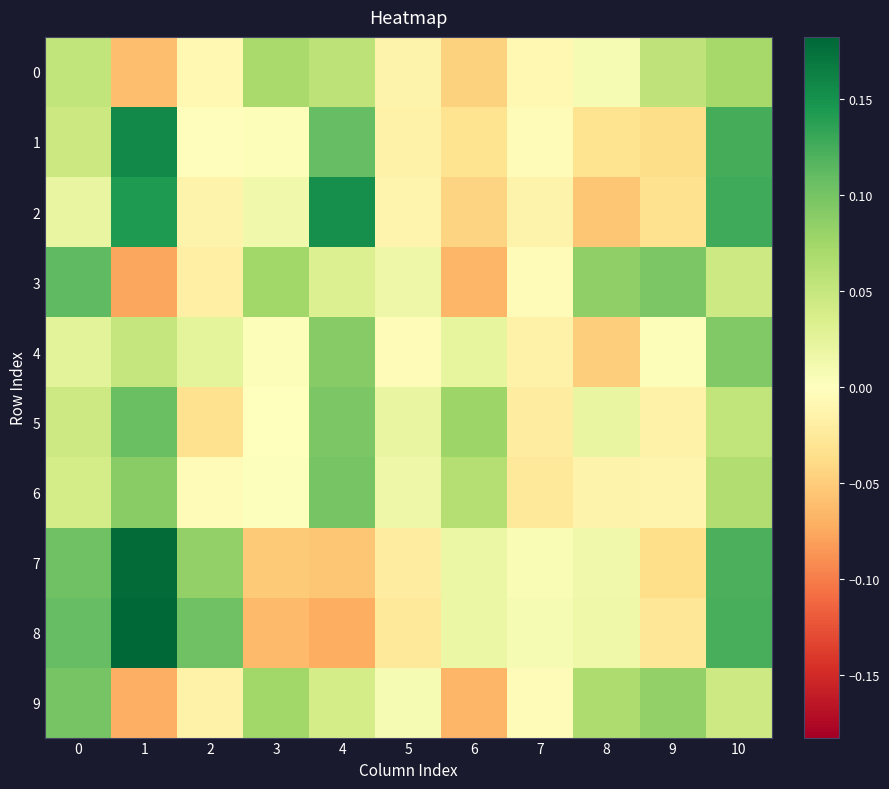

Reading left to right, list all the values displayed in this chart.

0: 0=0.1	1=-0.1	2=-0.0	3=0.1	4=0.1	5=-0.0	6=-0.0	7=-0.0	8=0.0	9=0.1	10=0.1
1: 0=0.0	1=0.2	2=-0.0	3=0.0	4=0.1	5=-0.0	6=-0.0	7=-0.0	8=-0.0	9=-0.0	10=0.1
2: 0=0.0	1=0.1	2=-0.0	3=0.0	4=0.2	5=-0.0	6=-0.0	7=-0.0	8=-0.1	9=-0.0	10=0.1
3: 0=0.1	1=-0.1	2=-0.0	3=0.1	4=0.0	5=0.0	6=-0.1	7=-0.0	8=0.1	9=0.1	10=0.0
4: 0=0.0	1=0.1	2=0.0	3=0.0	4=0.1	5=-0.0	6=0.0	7=-0.0	8=-0.0	9=0.0	10=0.1
5: 0=0.0	1=0.1	2=-0.0	3=0.0	4=0.1	5=0.0	6=0.1	7=-0.0	8=0.0	9=-0.0	10=0.1
6: 0=0.0	1=0.1	2=-0.0	3=0.0	4=0.1	5=0.0	6=0.1	7=-0.0	8=-0.0	9=-0.0	10=0.1
7: 0=0.1	1=0.2	2=0.1	3=-0.1	4=-0.1	5=-0.0	6=0.0	7=0.0	8=0.0	9=-0.0	10=0.1
8: 0=0.1	1=0.2	2=0.1	3=-0.1	4=-0.1	5=-0.0	6=0.0	7=0.0	8=0.0	9=-0.0	10=0.1
9: 0=0.1	1=-0.1	2=-0.0	3=0.1	4=0.0	5=0.0	6=-0.1	7=-0.0	8=0.1	9=0.1	10=0.0